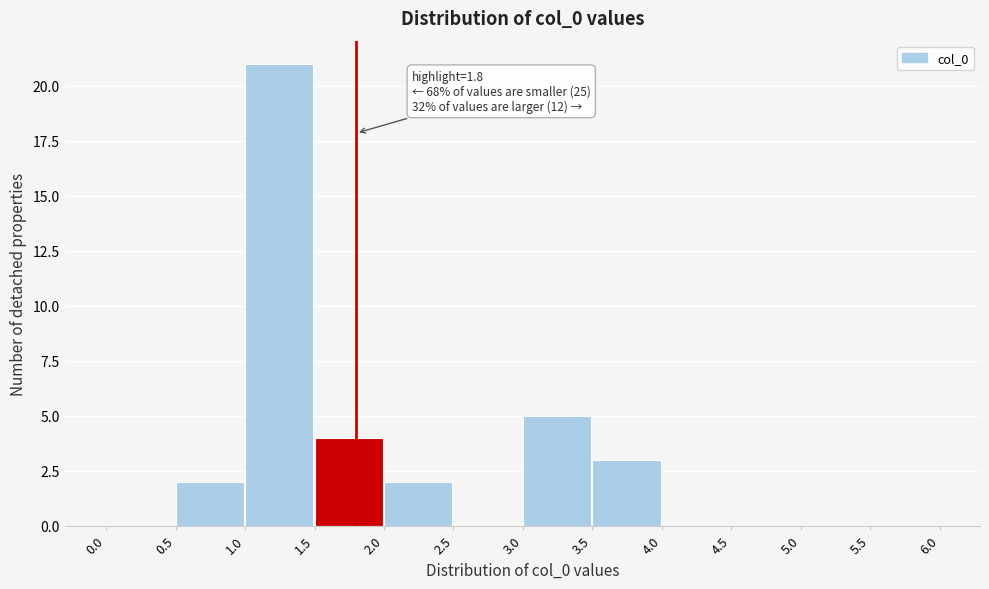

Over which range of the x-axis is the bar tallest?

1.0 to 1.5